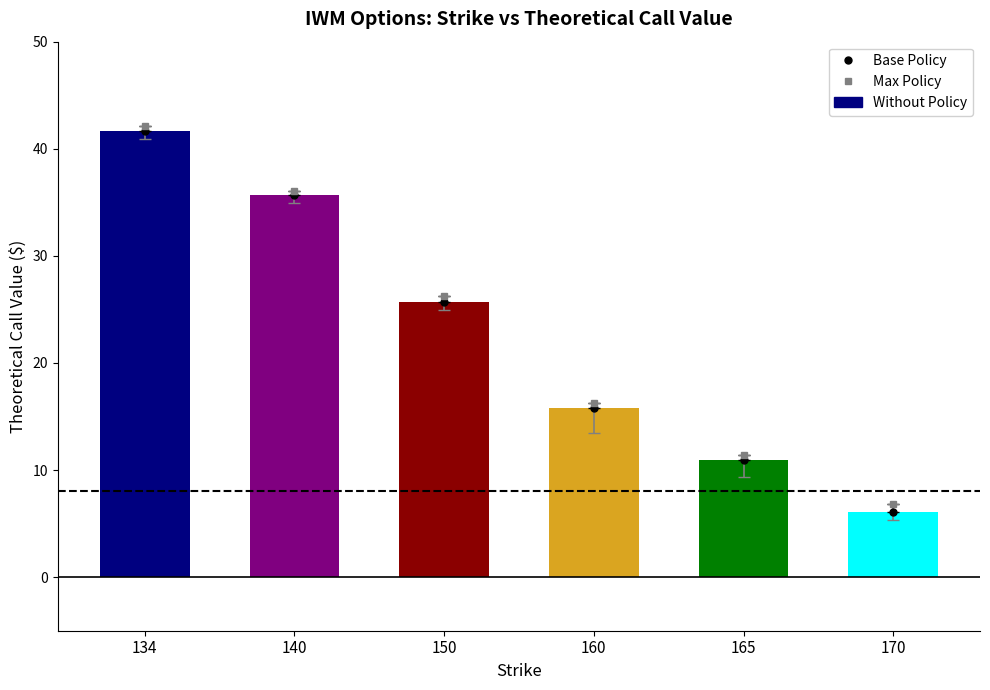

Approximately how many times larger is the value at 134 compared to 160?

2.6